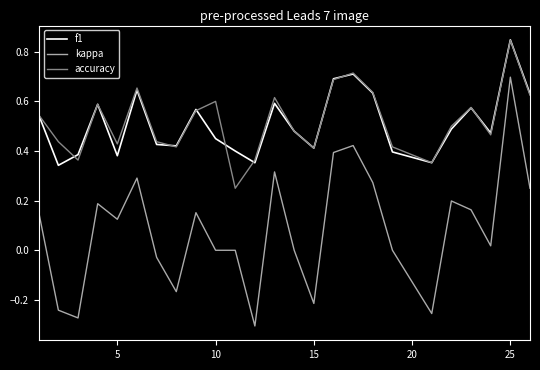

How many lines are shown in the chart?

3